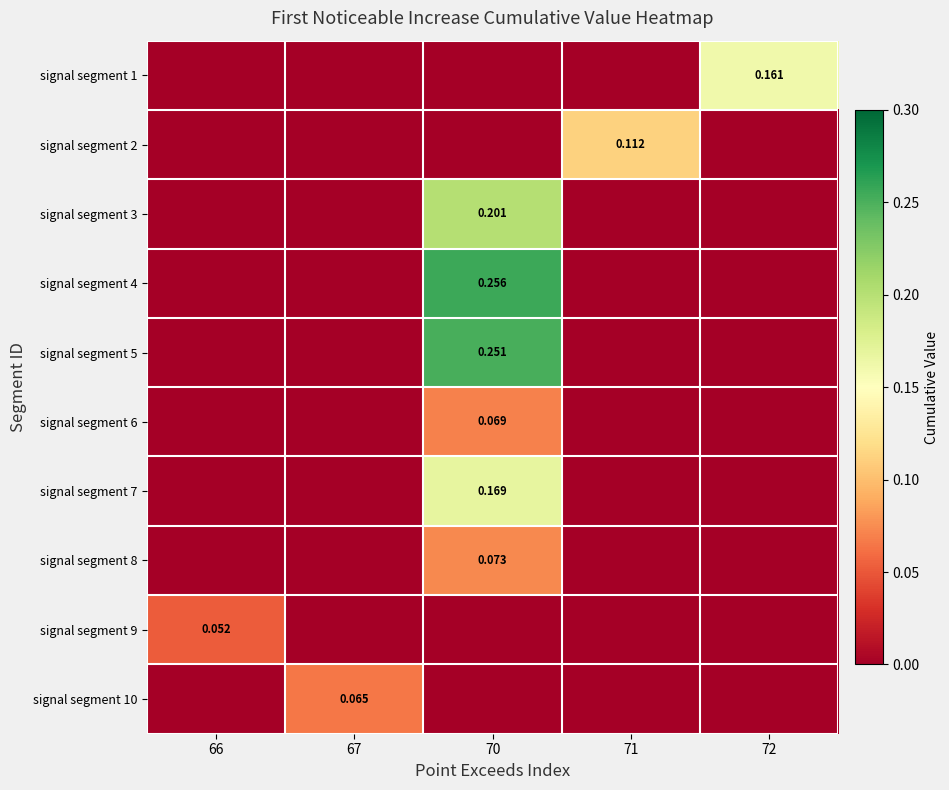

Which series has the largest total across all categories?

signal segment 4